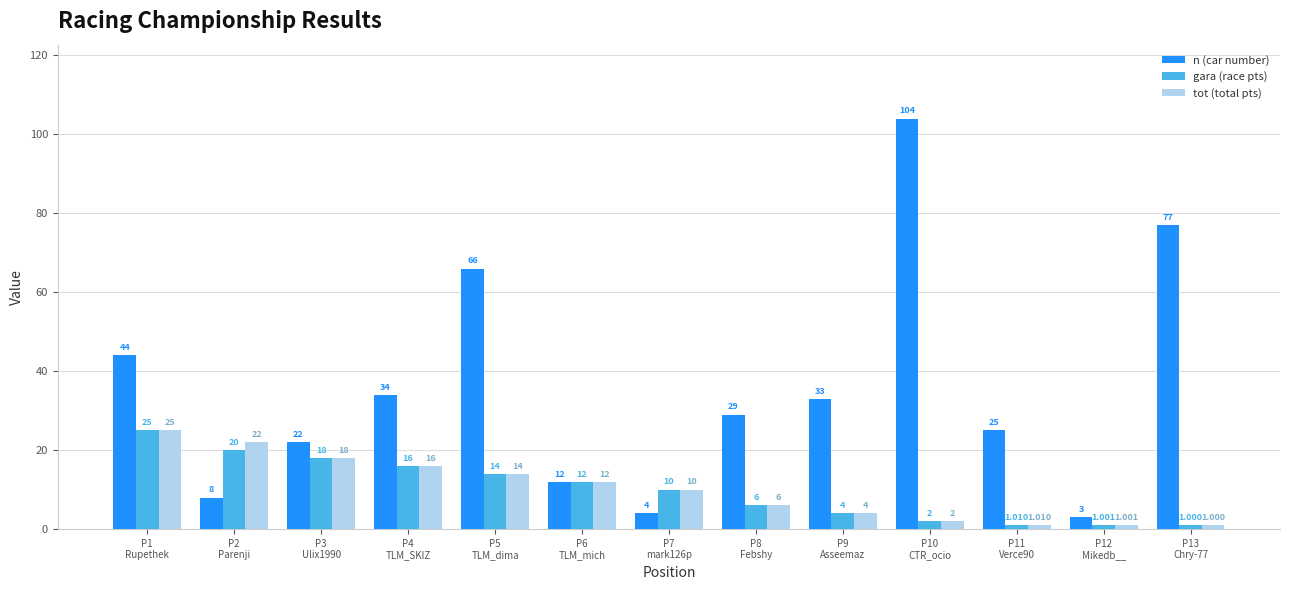

Does the chart contain any negative values?

No